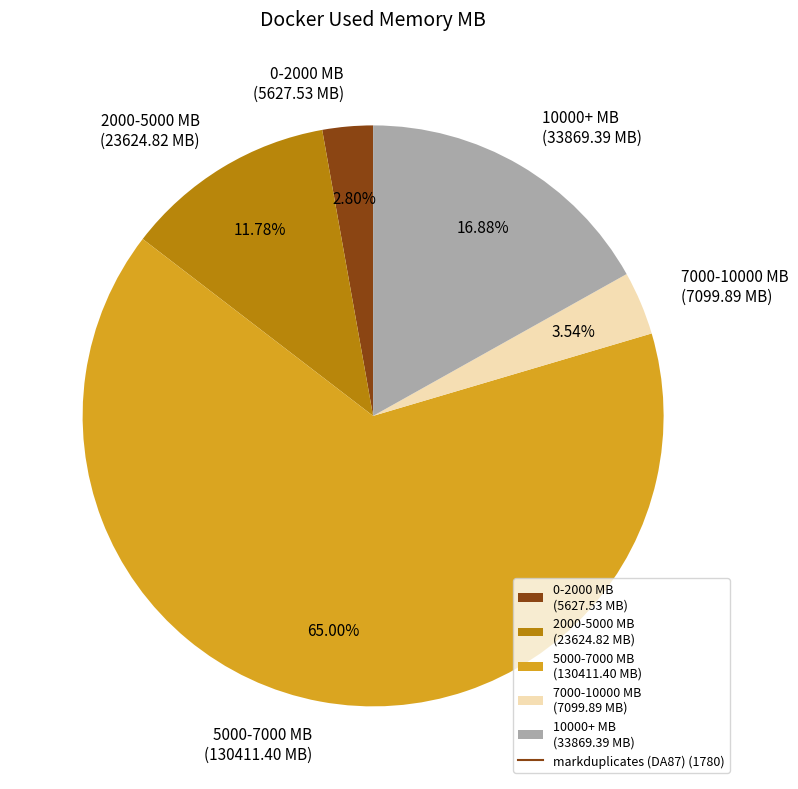

Between 2000-5000 MB (23624.82 MB) and 10000+ MB (33869.39 MB), which is larger?

10000+ MB (33869.39 MB)